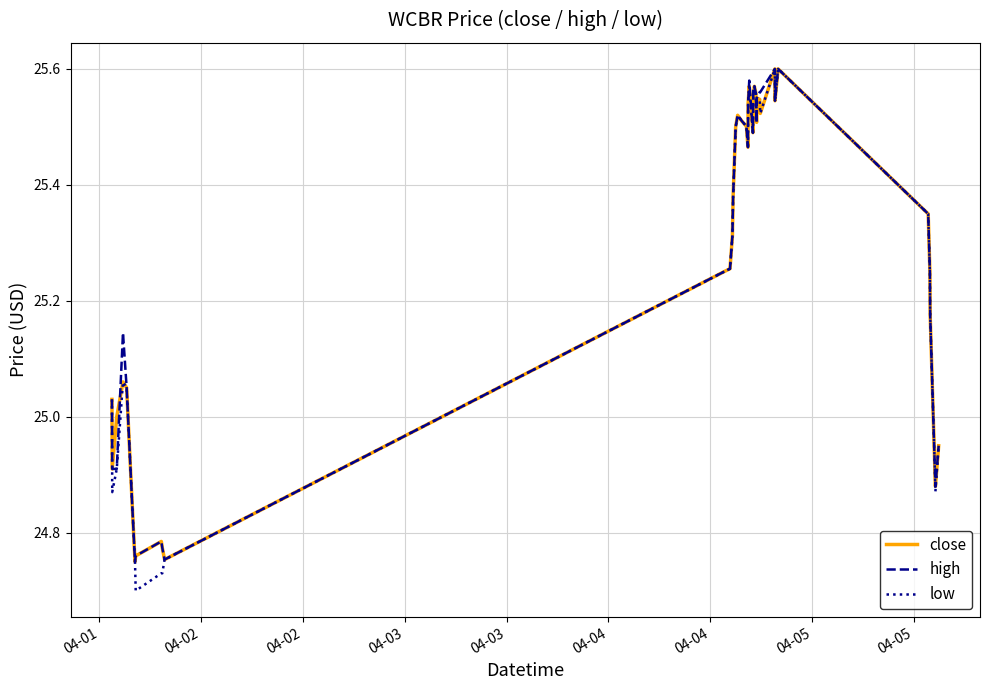

Which series has the widest spread of values?

low